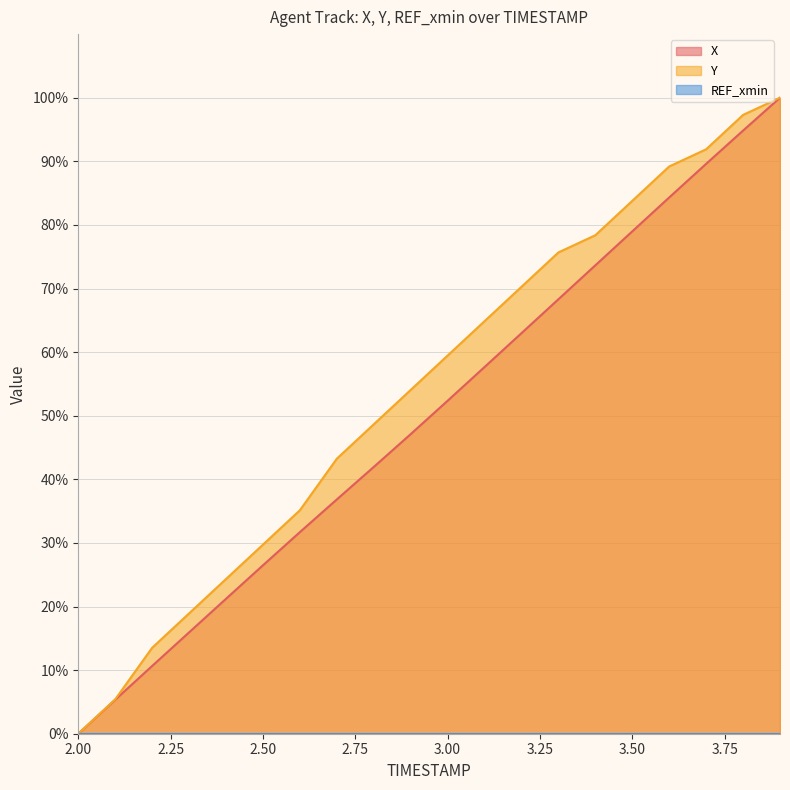

Is it true that X equals 52.4 at 3.00?

True